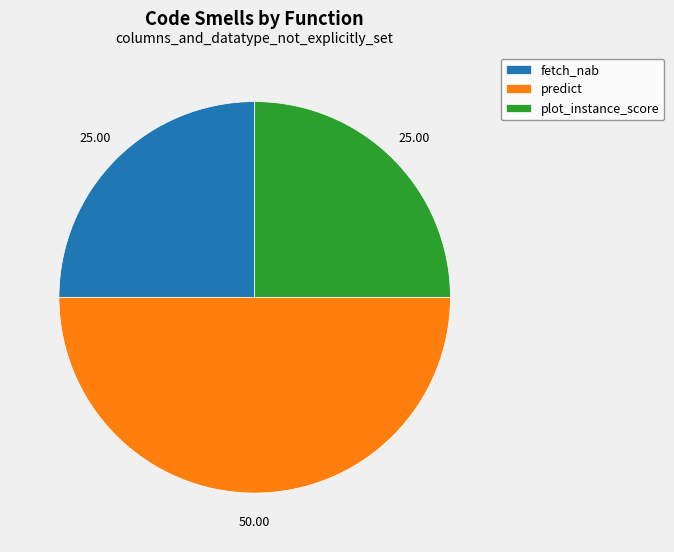

Is fetch_nab the majority of the pie?

No